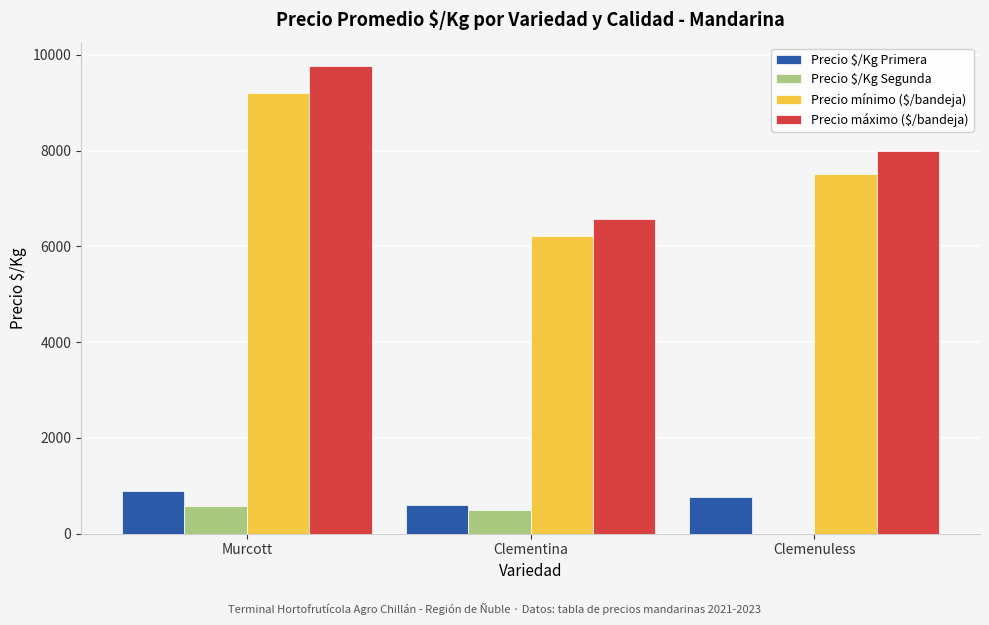

Is the value of Precio $/Kg Segunda at Clementina greater than the value of Precio mínimo ($/bandeja) at Clementina?

No